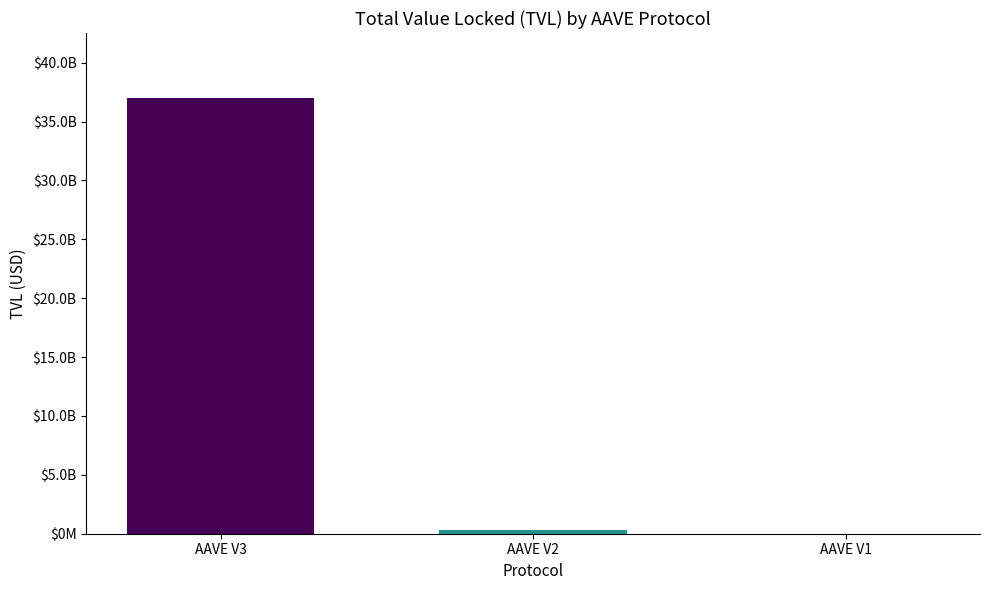

Are the bars horizontal?

No